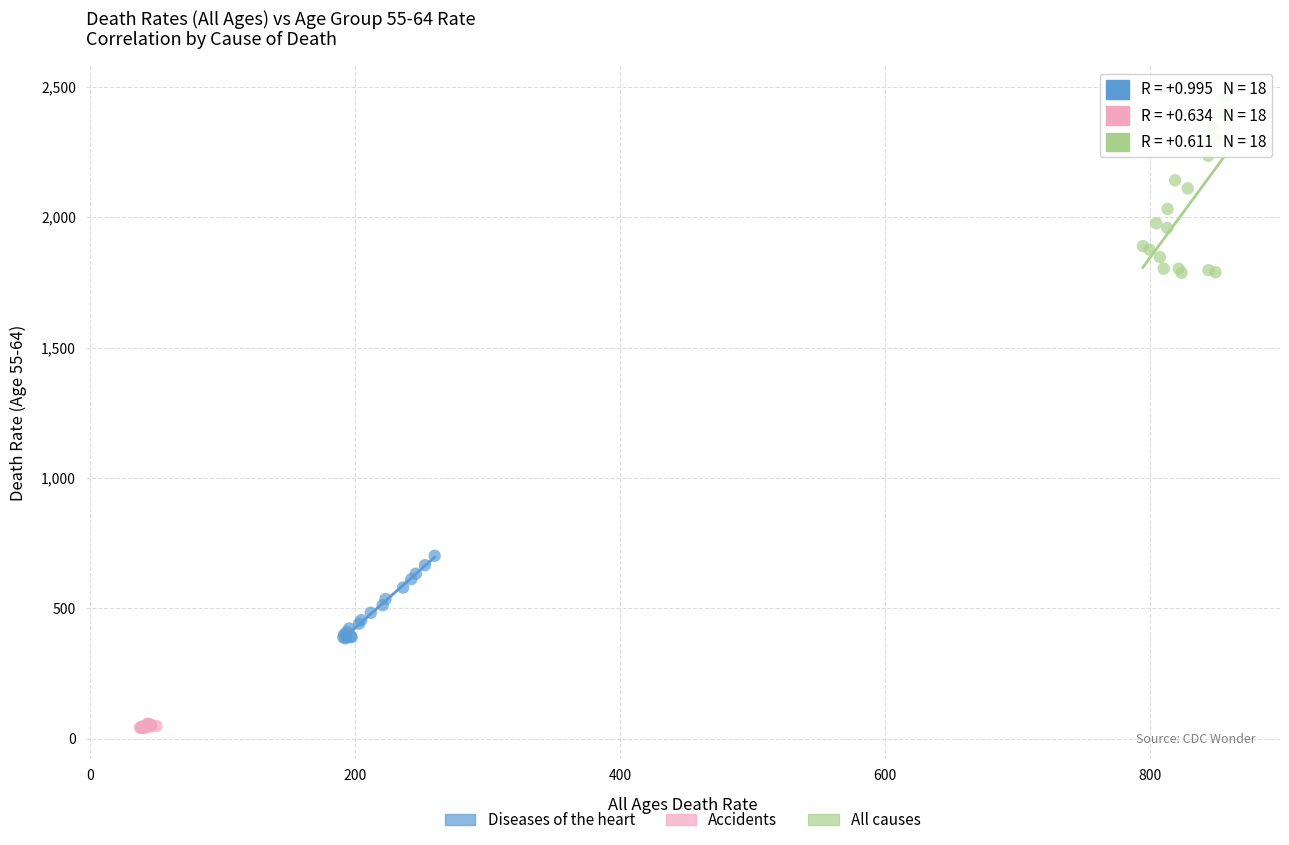

Which series contains the highest Y value?

All causes